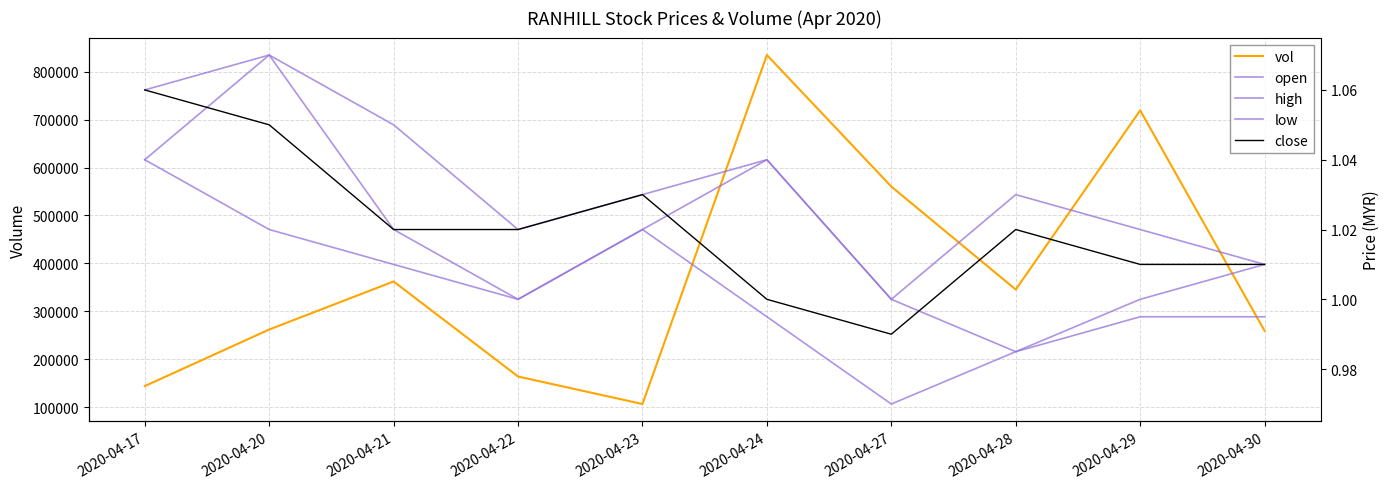

True or false: close has a value of 1.0 at 2020-04-22.

True